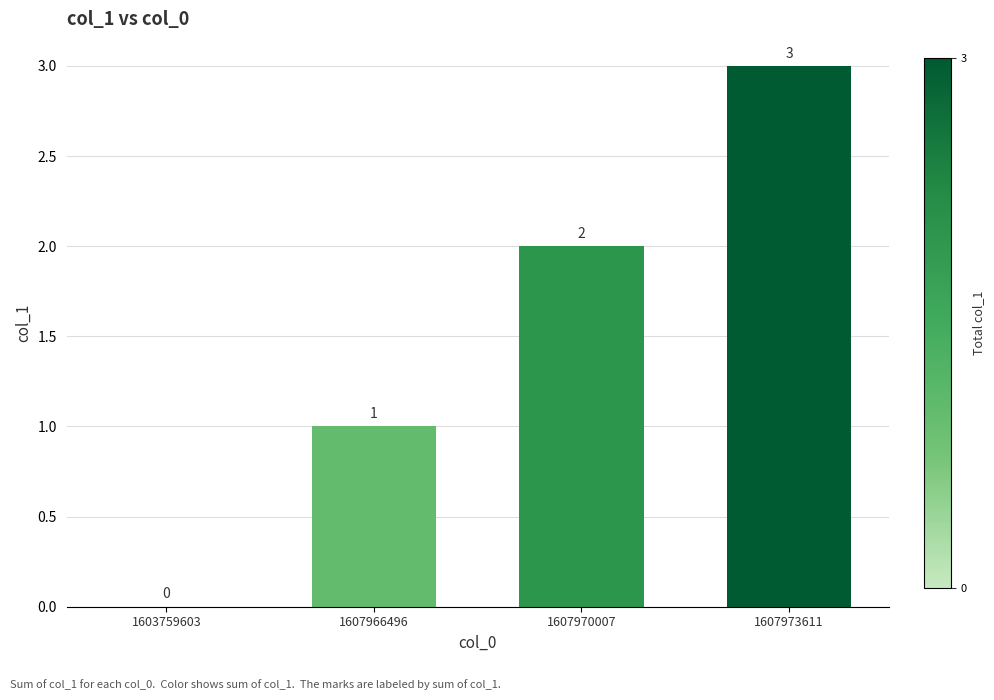

At which category does the chart reach its peak across all series?

1607973611